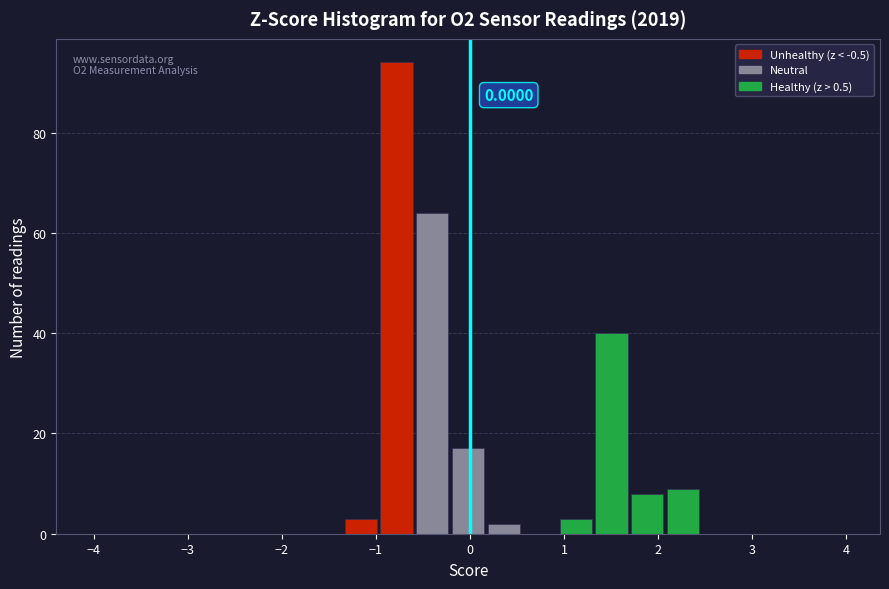

Read against the x-axis, roughly where is the centre of the tallest bar?

-0.8